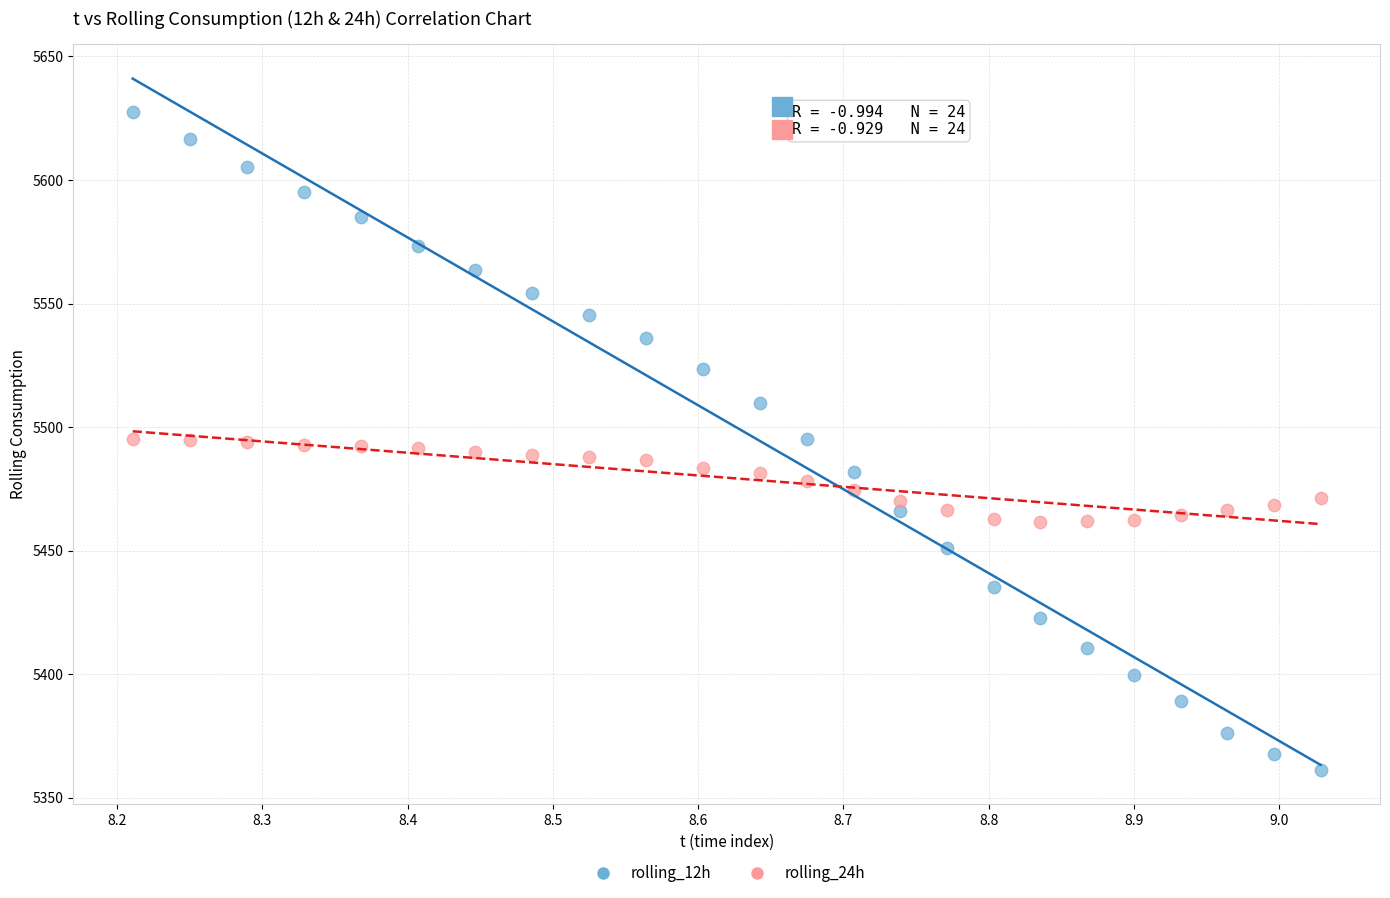

Across all data points, what is the range of X values (max minus min)?

0.8